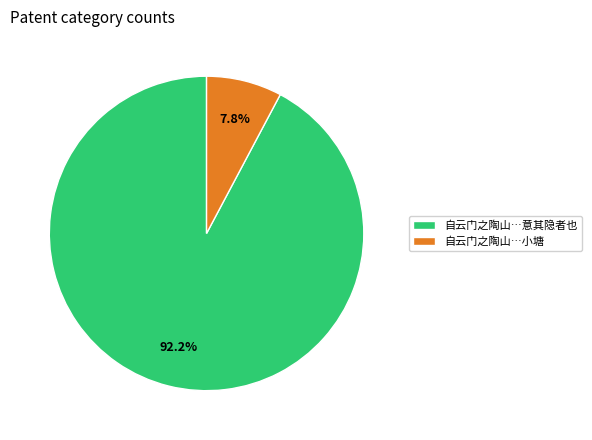

What percentage is NOT represented by 自云门之陶山…意其隐者也?

7.8%